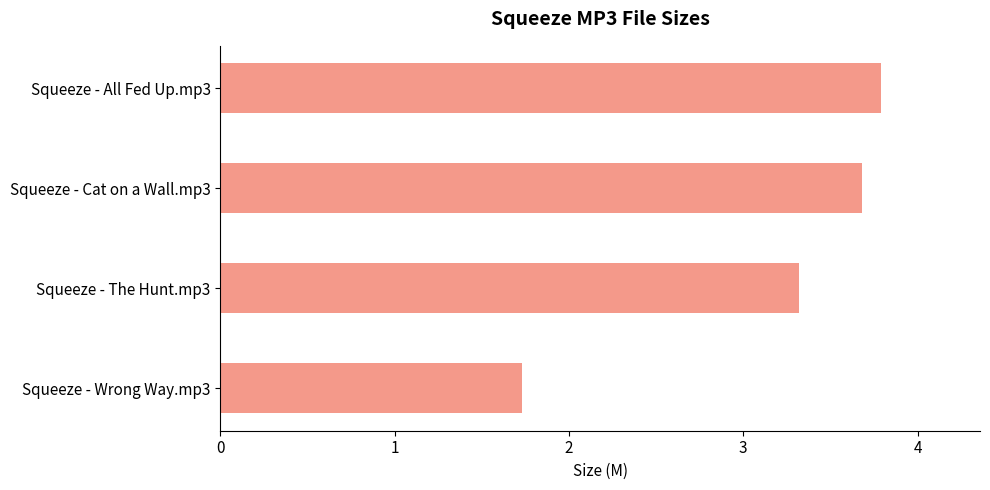

How many data points are above 3?

3